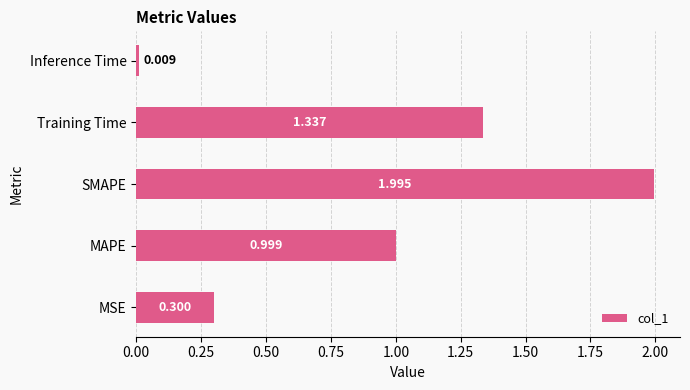

Rank the categories by value from lowest to highest.

Inference Time, MSE, MAPE, Training Time, SMAPE